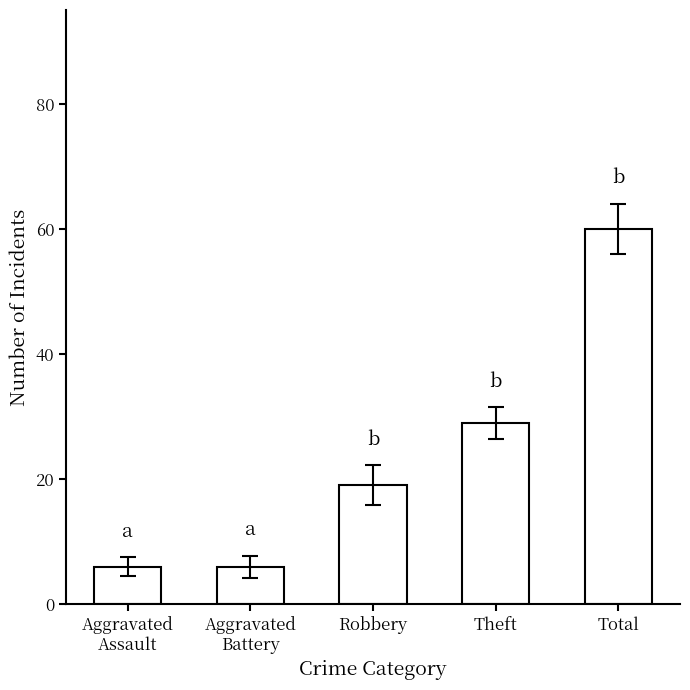

Read the value at Robbery.

19